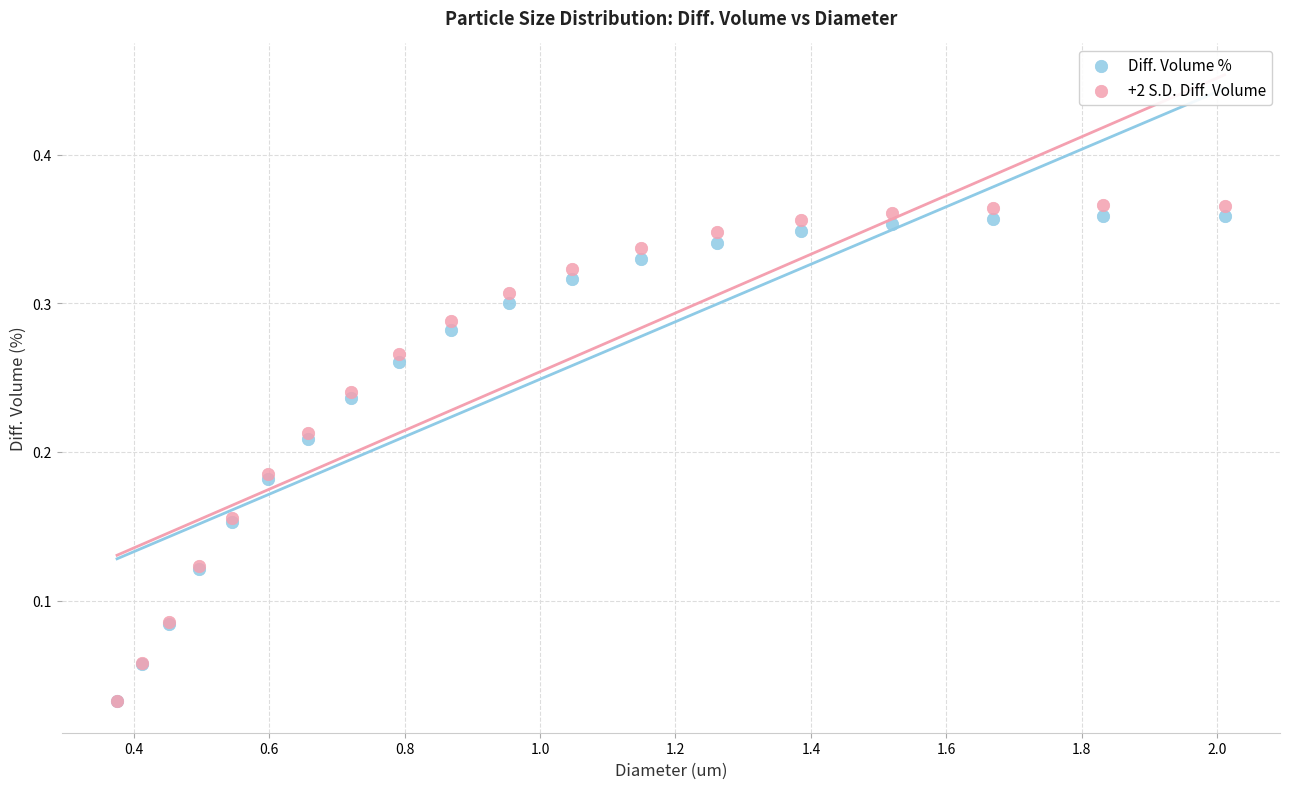

Which series has the widest spread of Y values?

+2 S.D. Diff. Volume